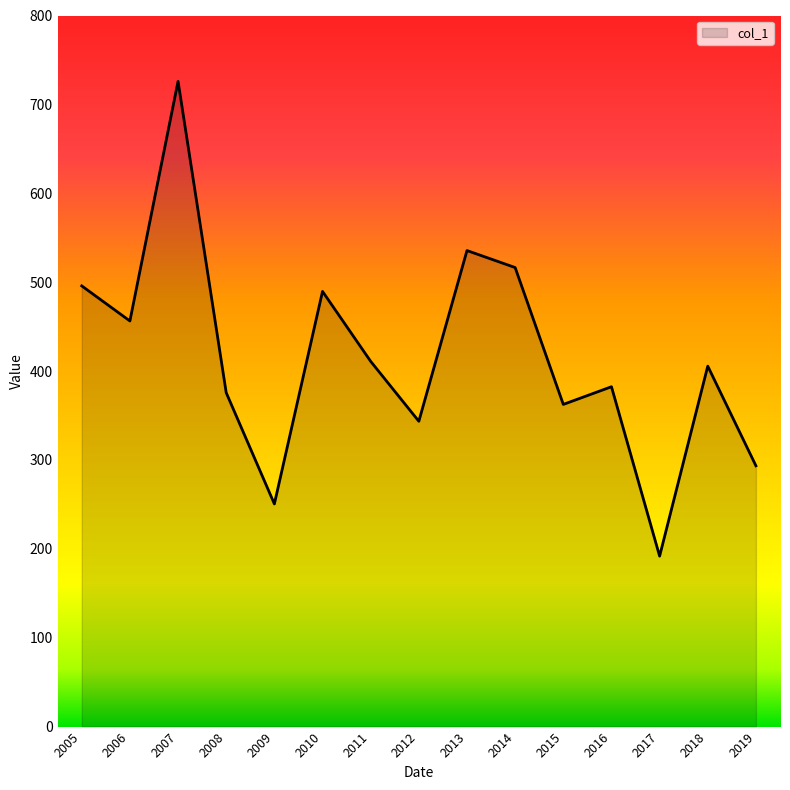

Is it true that the value at 2011 is 536.9?

False